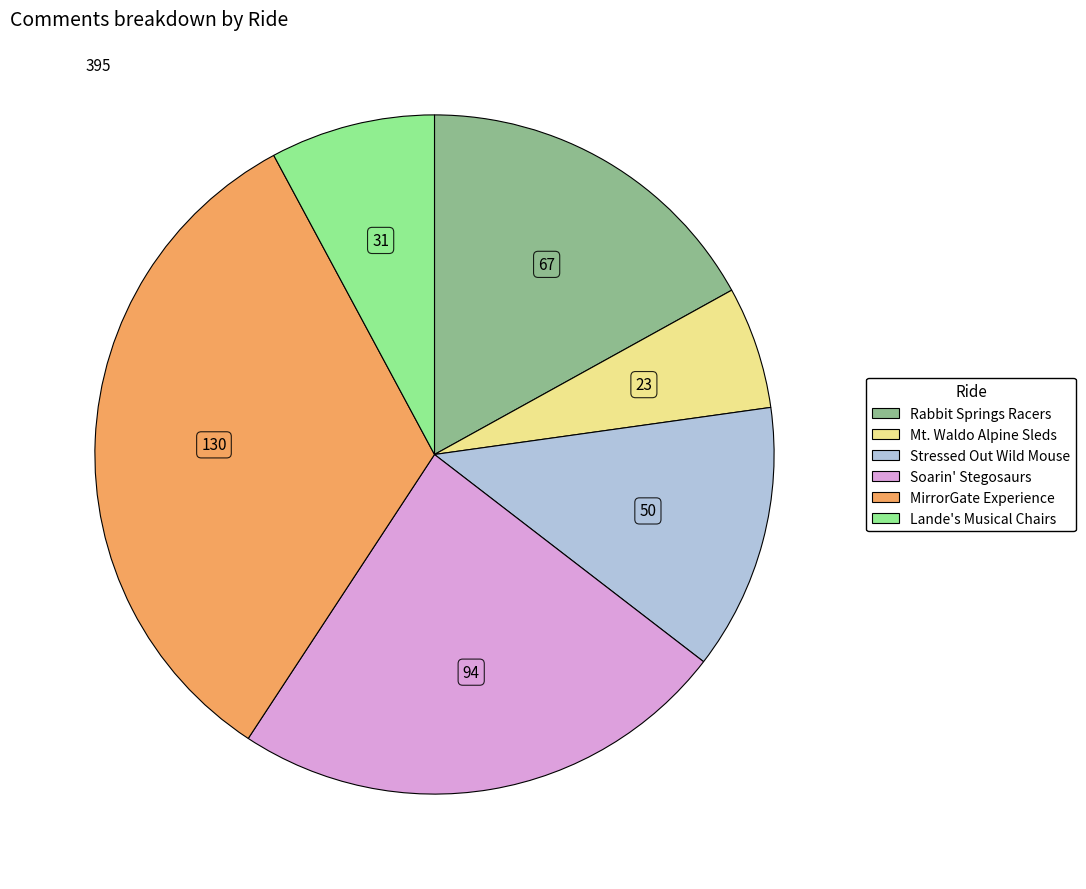

Is there a majority slice in this chart?

No